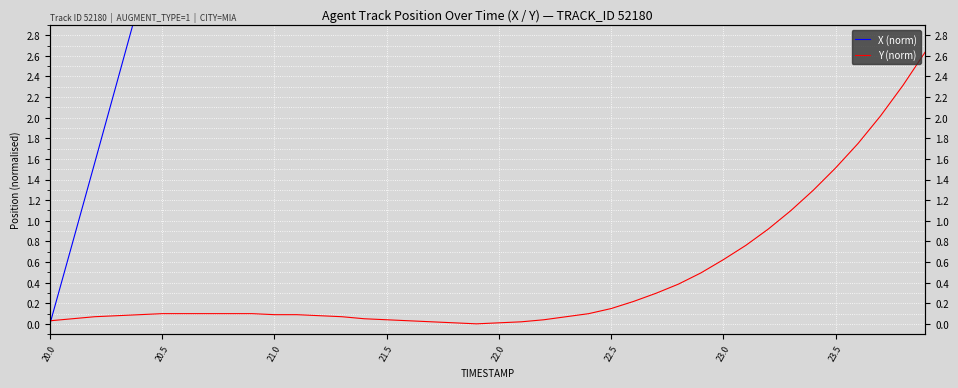

The value of Y (norm) at 22.0 is 0.0. True or false?

False